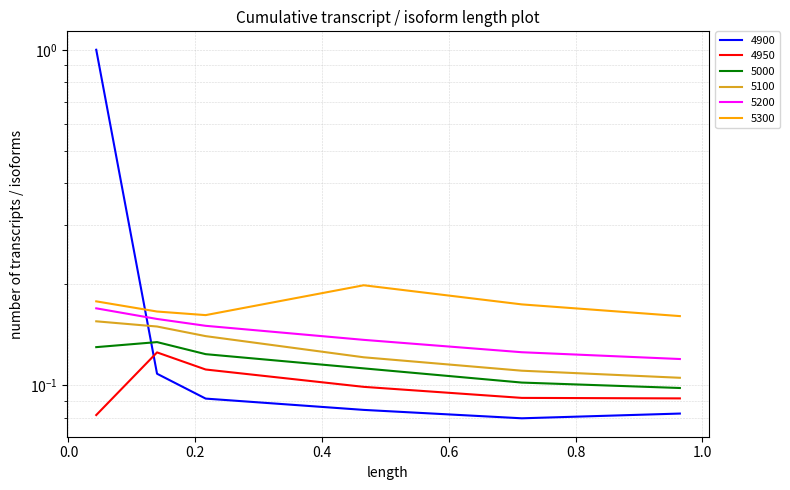

Count the number of data series in this chart.

6